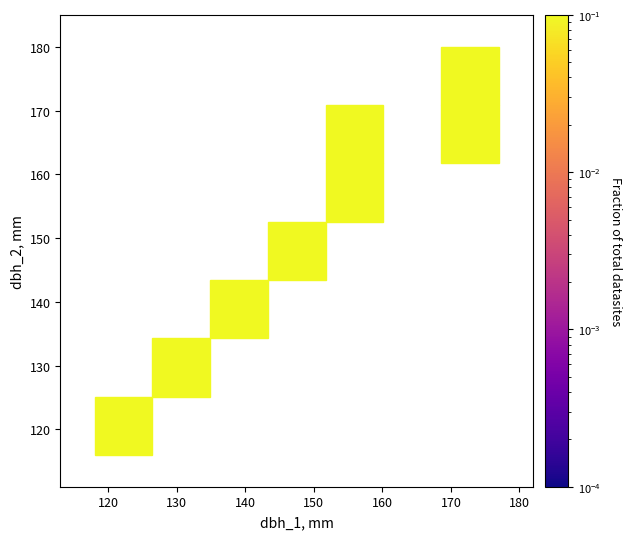

What is the average X value?

150